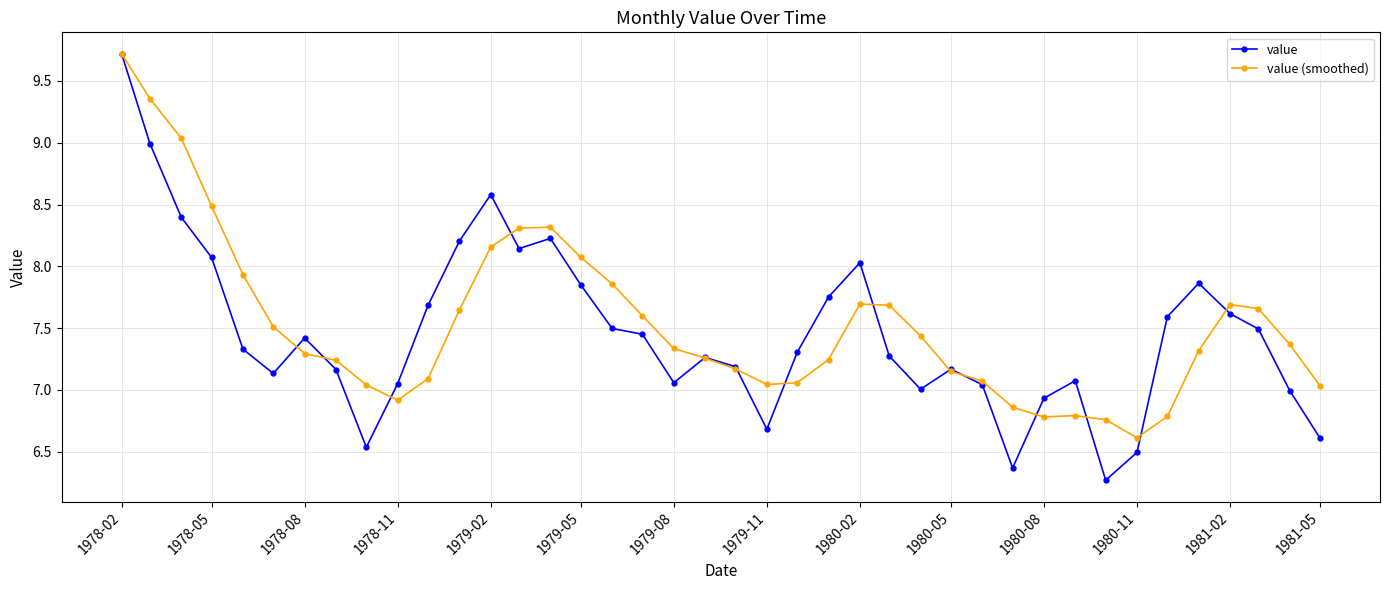

True or false: value and value (smoothed) cross at least once.

True